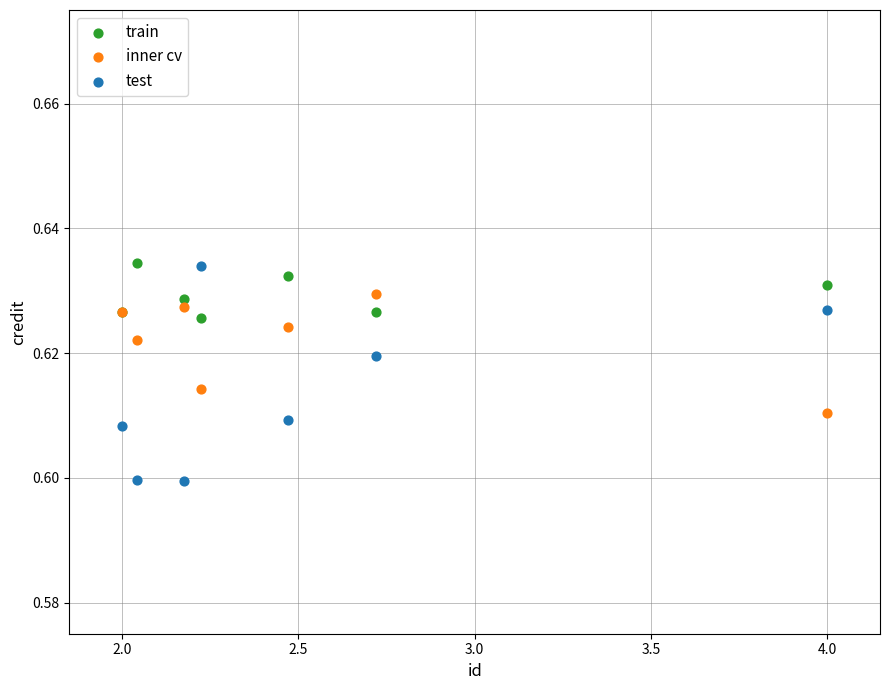

Which series reaches the minimum Y coordinate?

test